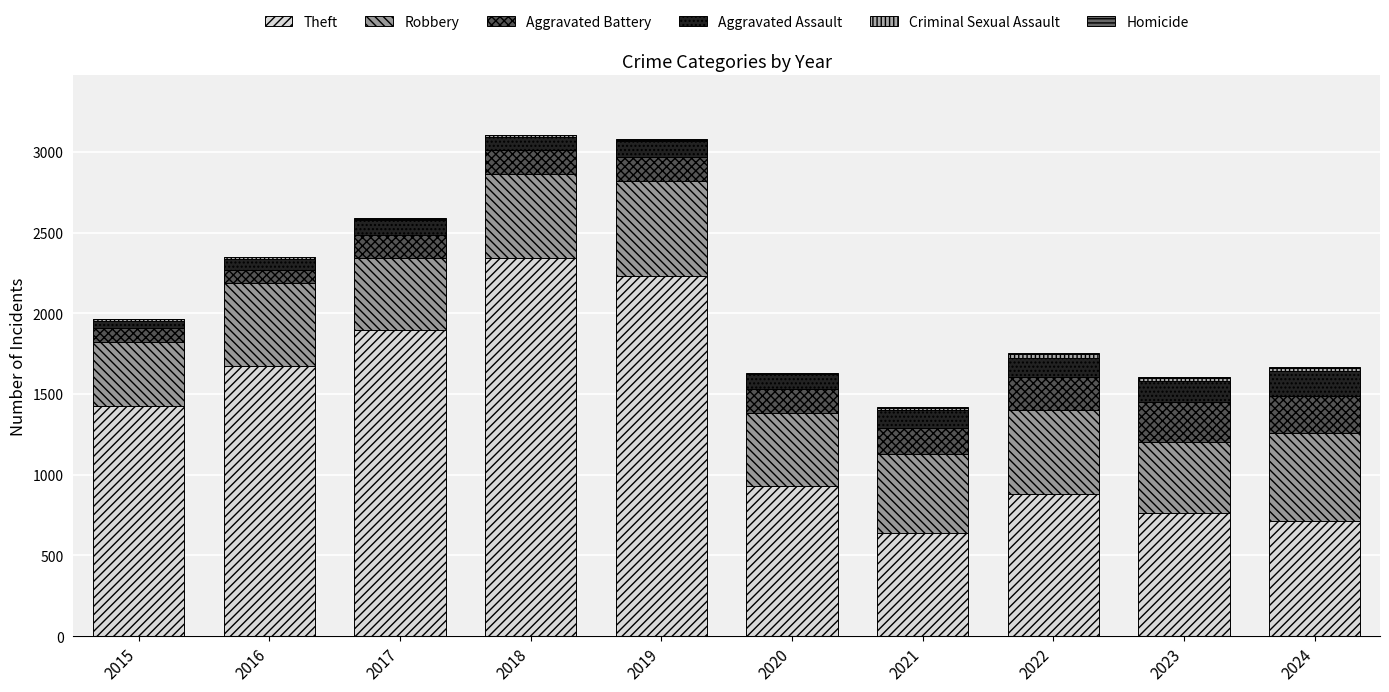

The value of Theft at 2024 is 713. True or false?

True